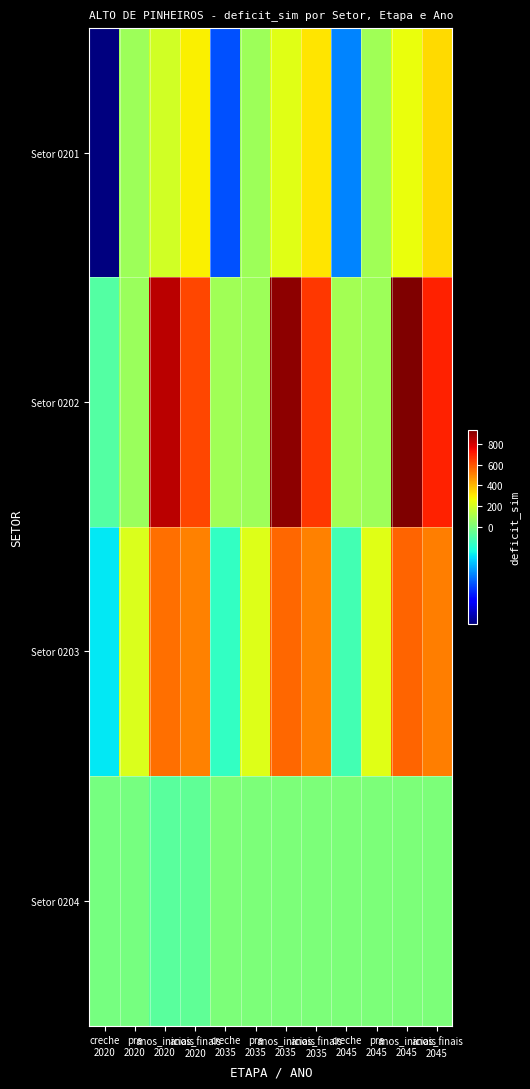

Which category has the highest value across all series?

anos_iniciais
2045